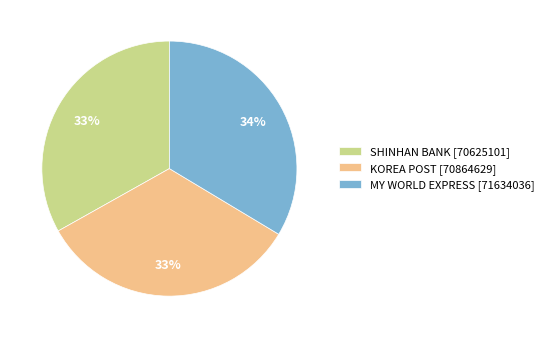

Is it true that MY WORLD EXPRESS [71634036] is 34% of the pie?

True